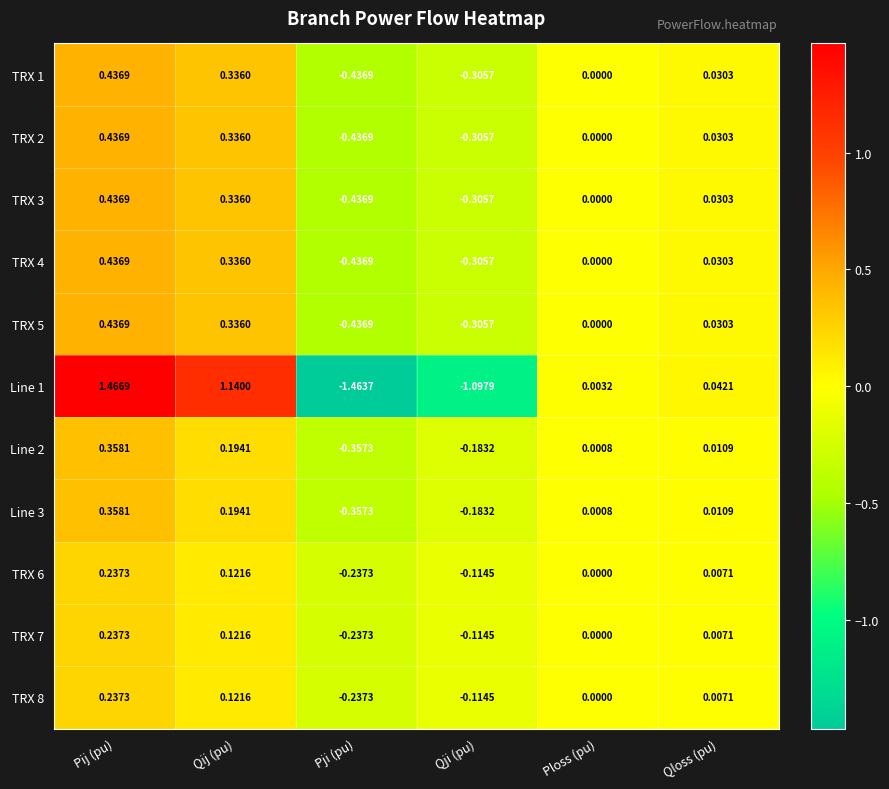

Rank the categories by TRX 5 value from lowest to highest.

Pji (pu), Qji (pu), Ploss (pu), Qloss (pu), Qij (pu), Pij (pu)